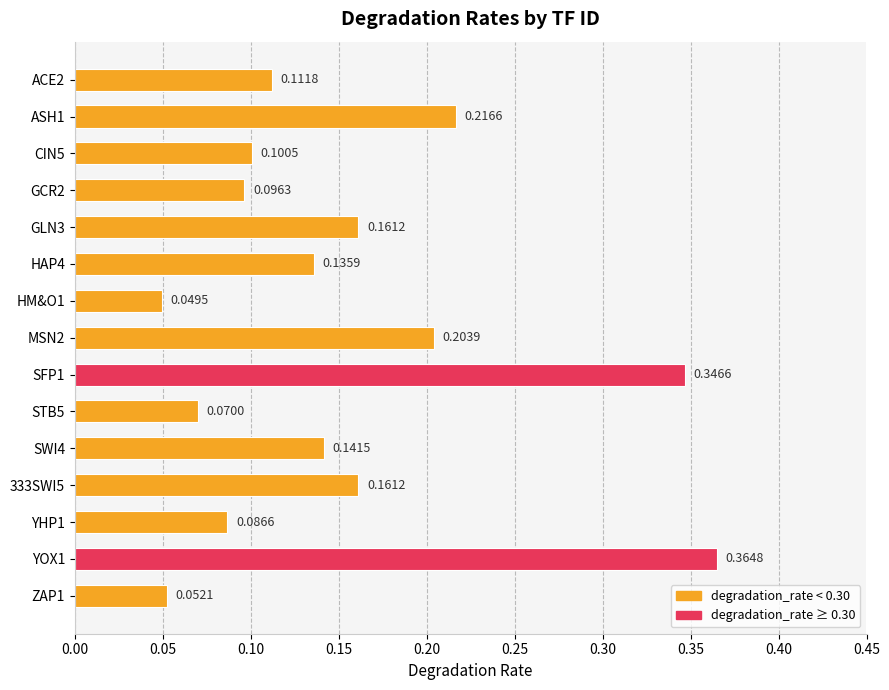

At which category does the chart reach its peak across all series?

YOX1